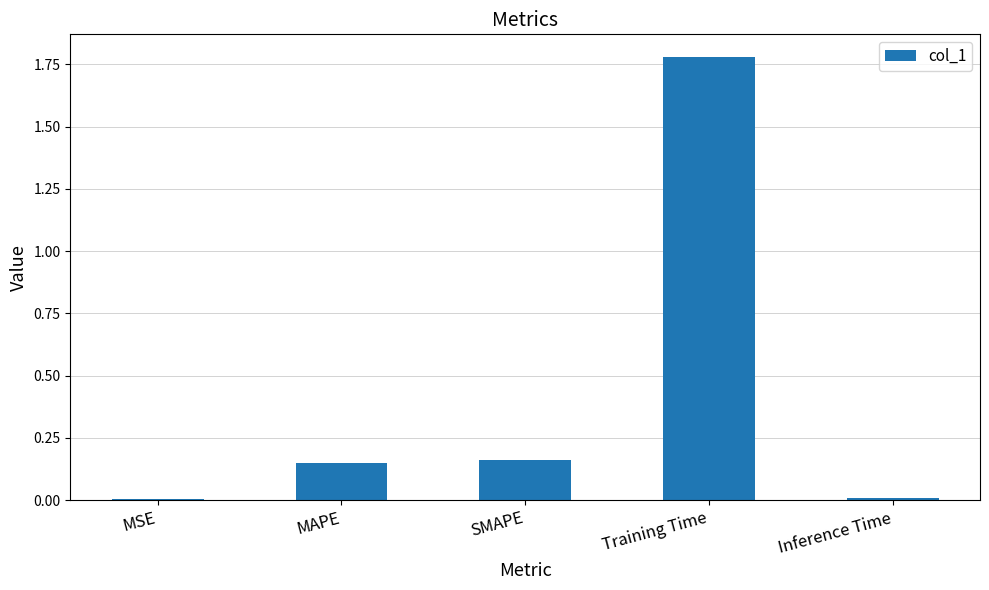

What is the difference between the values at Training Time and SMAPE?

1.6